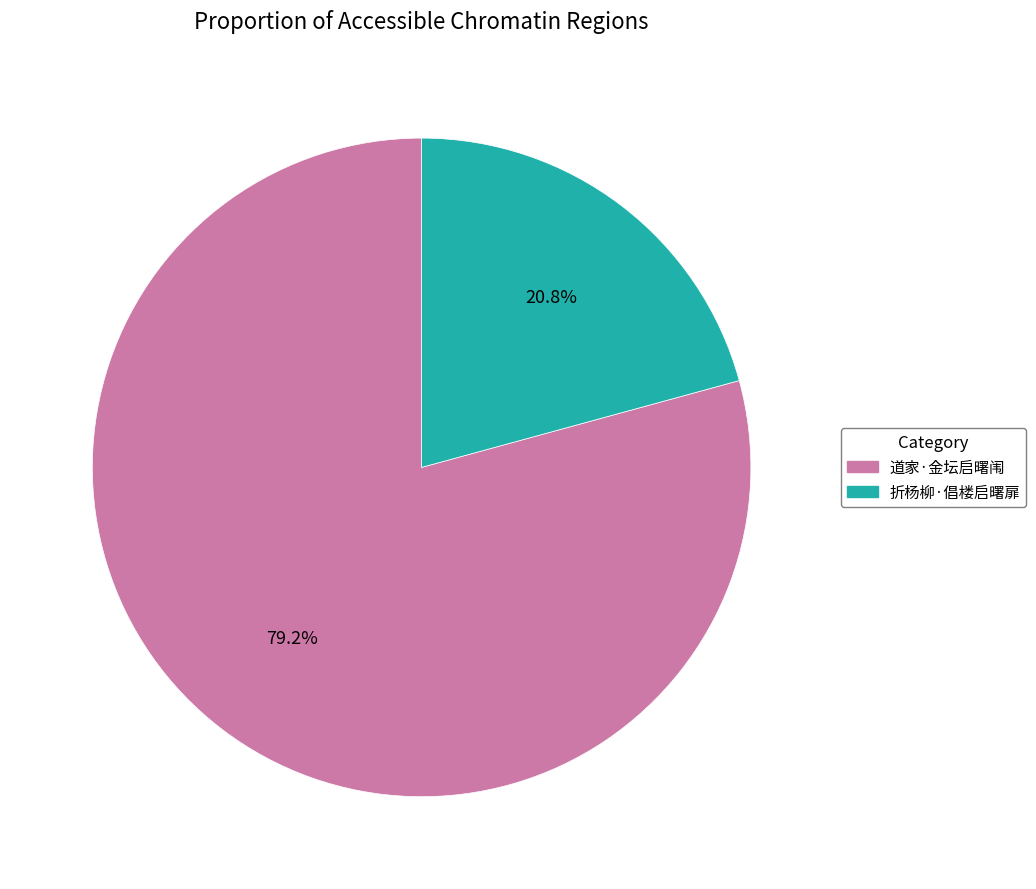

How many segments does this pie chart have?

2